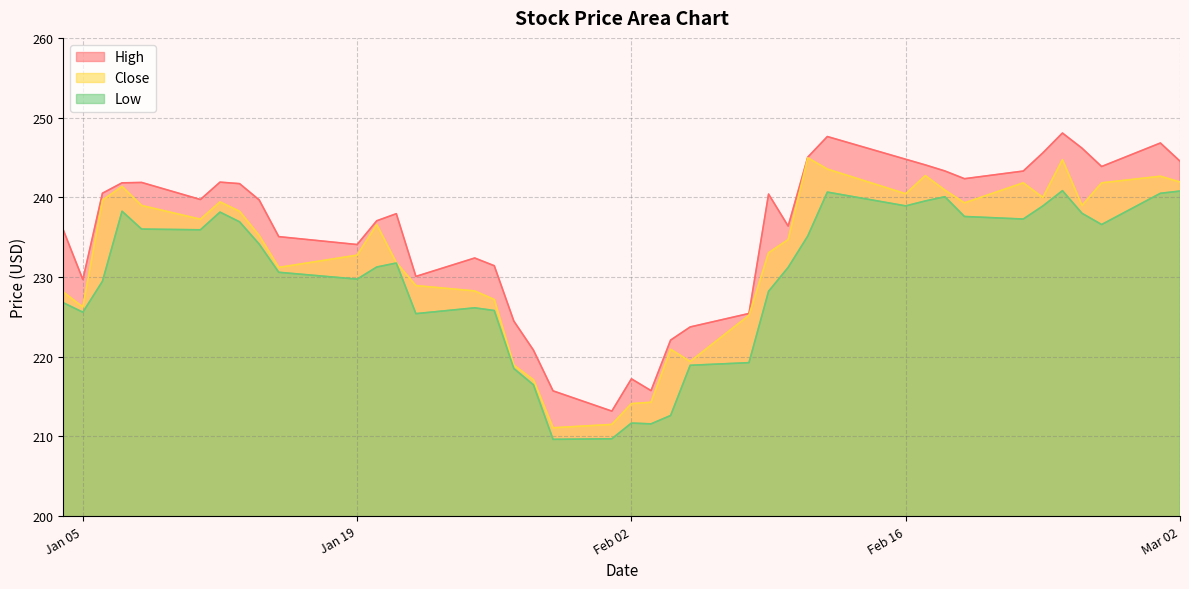

What is the difference between the highest and lowest values at 2021-01-21?

6.2